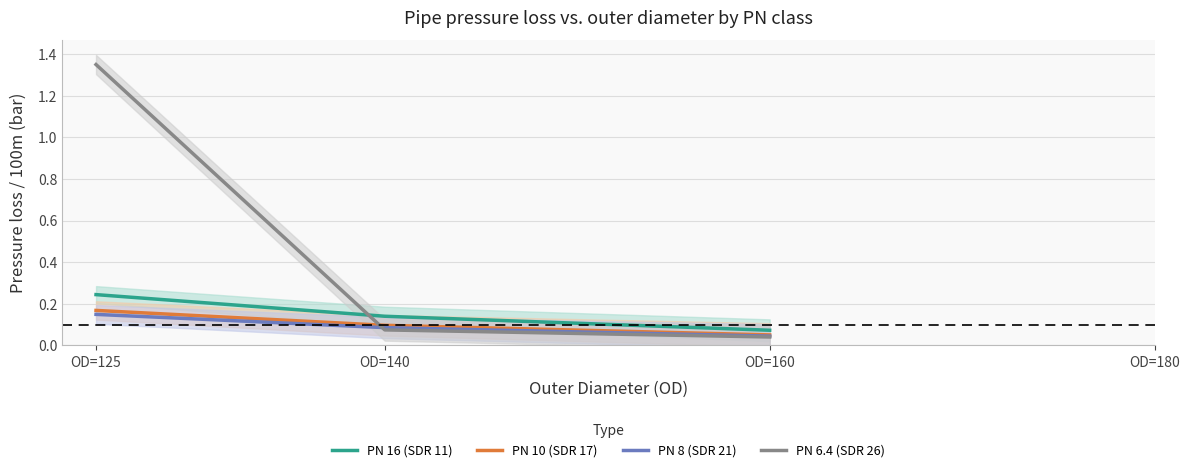

The value of PN 6.4 (SDR 26) at OD=160 is 0.1. True or false?

False